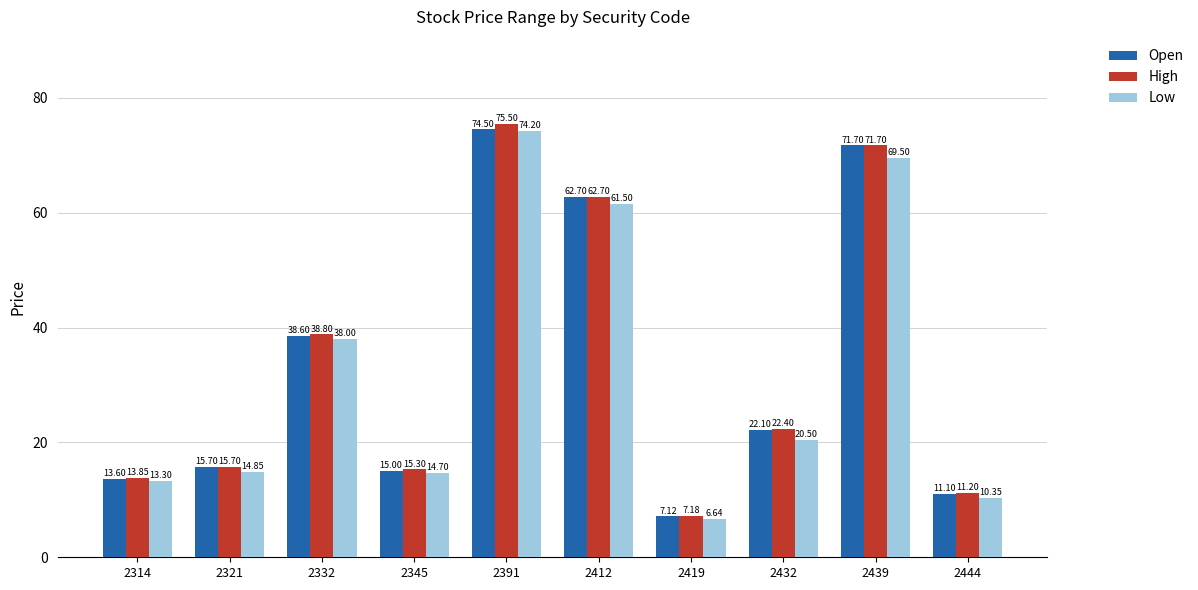

The value of High at 2444 is 11.2. True or false?

True